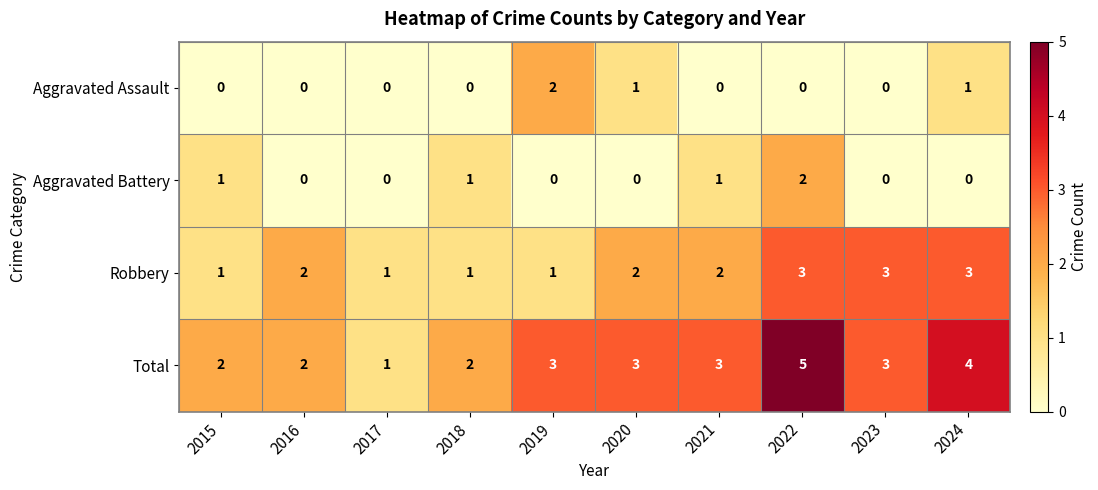

What is the difference between the maximum and second lowest values in the Total series?

3